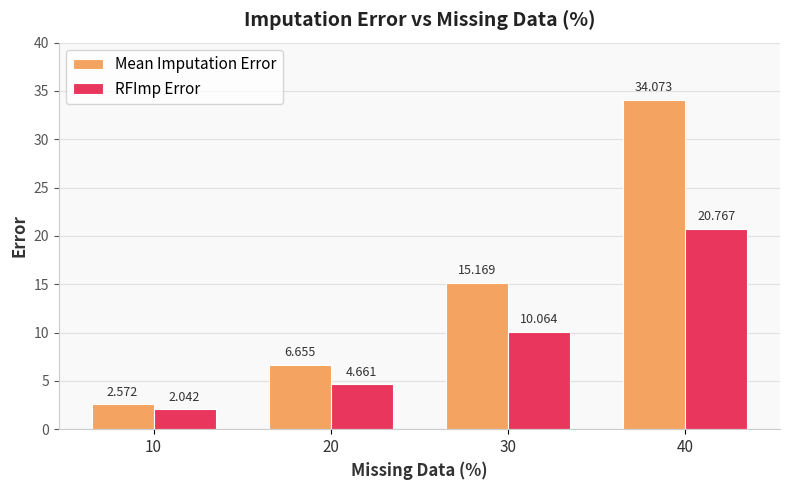

What is the difference between the maximum and minimum values in the RFImp Error series?

18.7